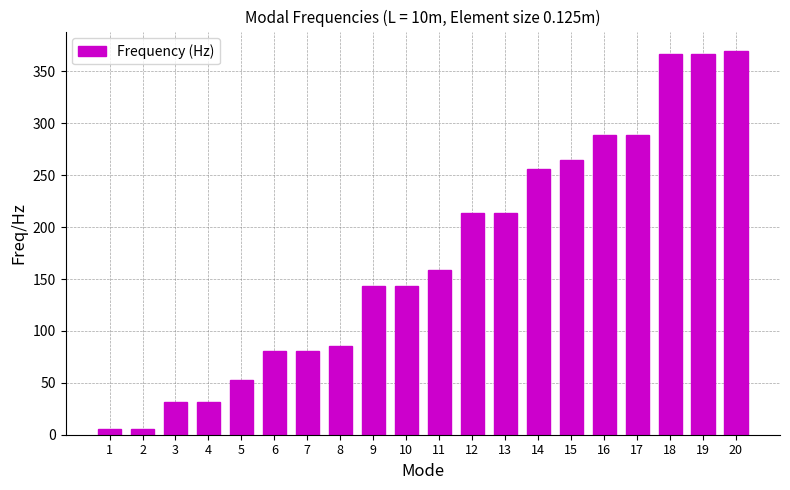

What is the value of the 17th bar from the left?

289.1